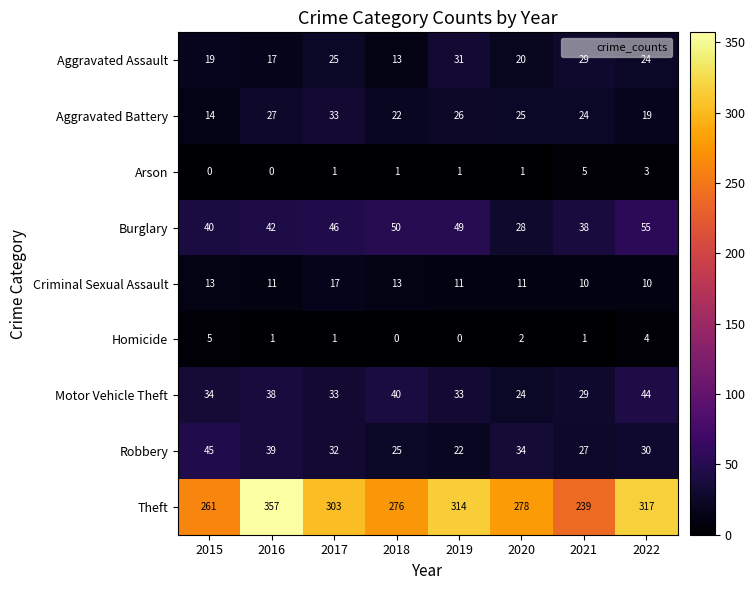

What is the average value of the Robbery series?

32